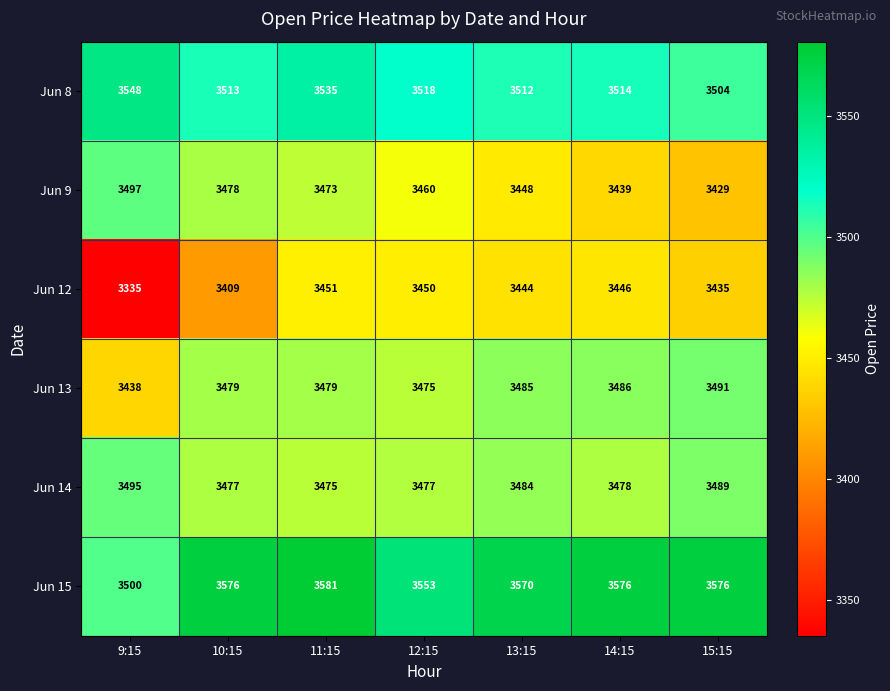

What is the spread (max minus min) of values at 12:15?

103